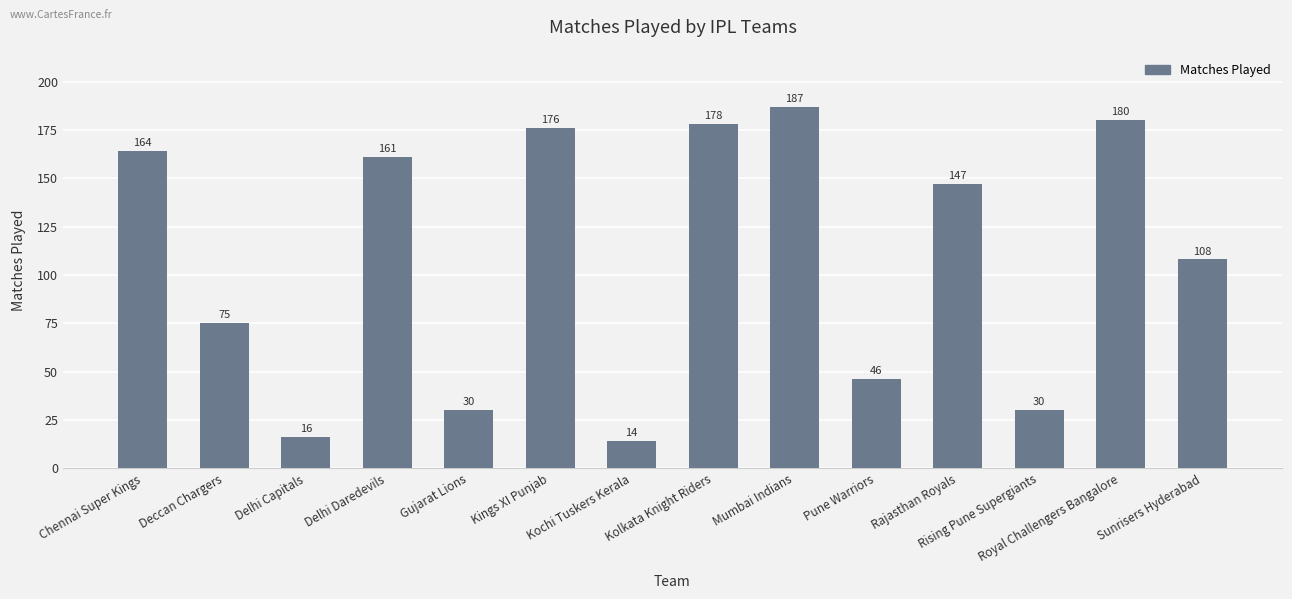

What is the greatest value displayed?

187